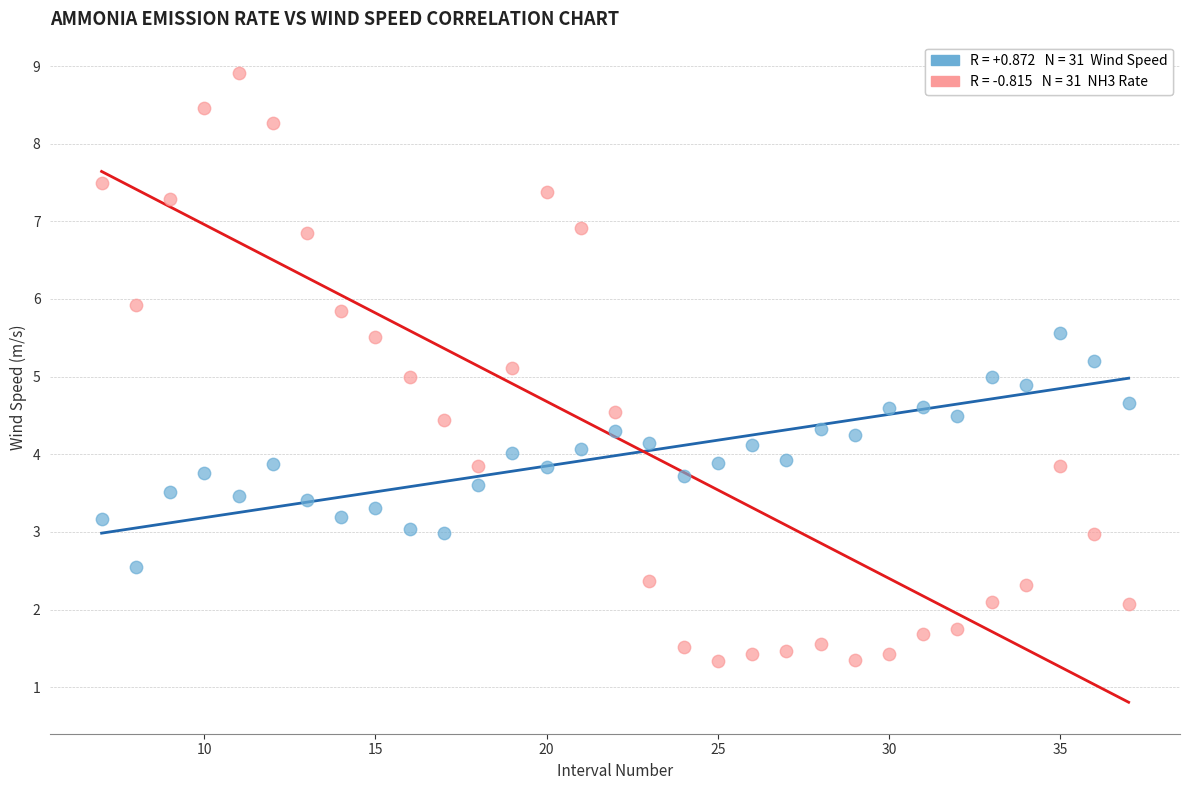

Across all data points, what is the range of X values (max minus min)?

30.0